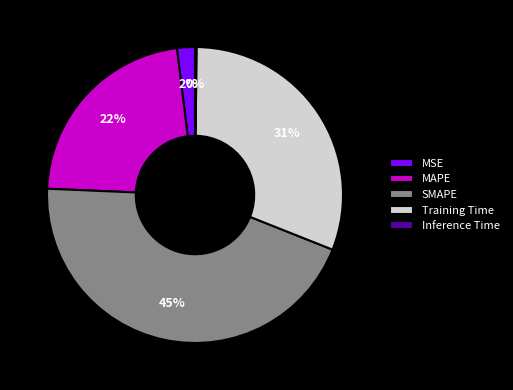

Which slice is the largest?

SMAPE